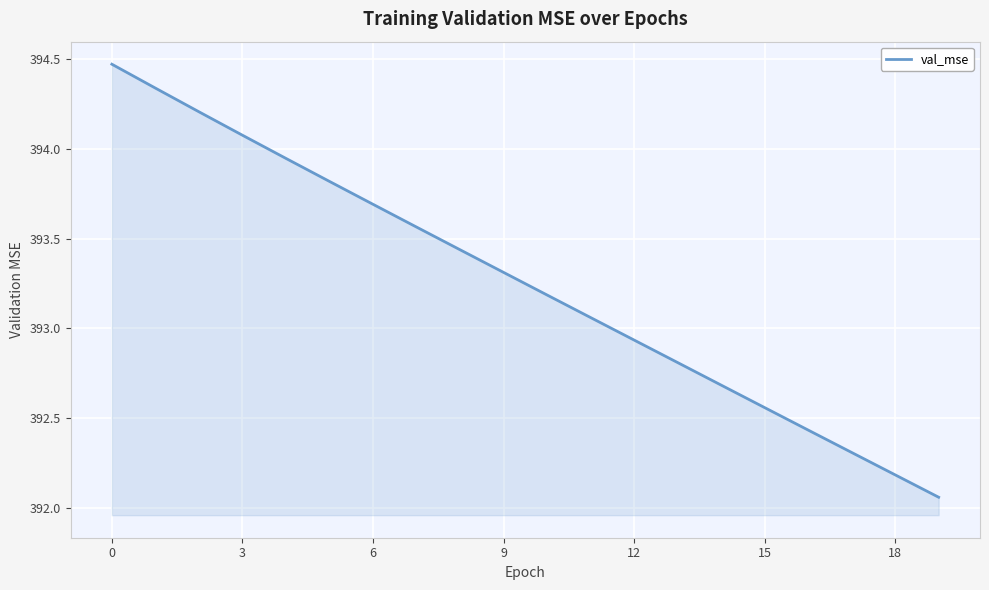

What is the difference between the maximum and minimum values?

2.4